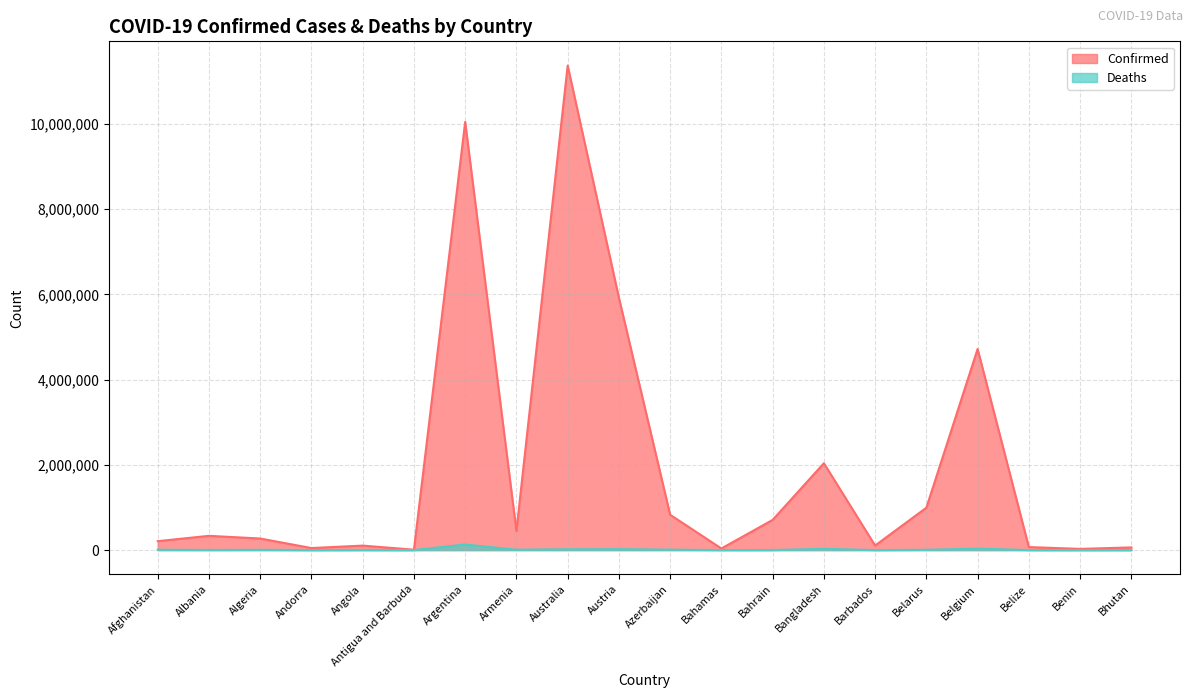

How many lines are shown in the chart?

2